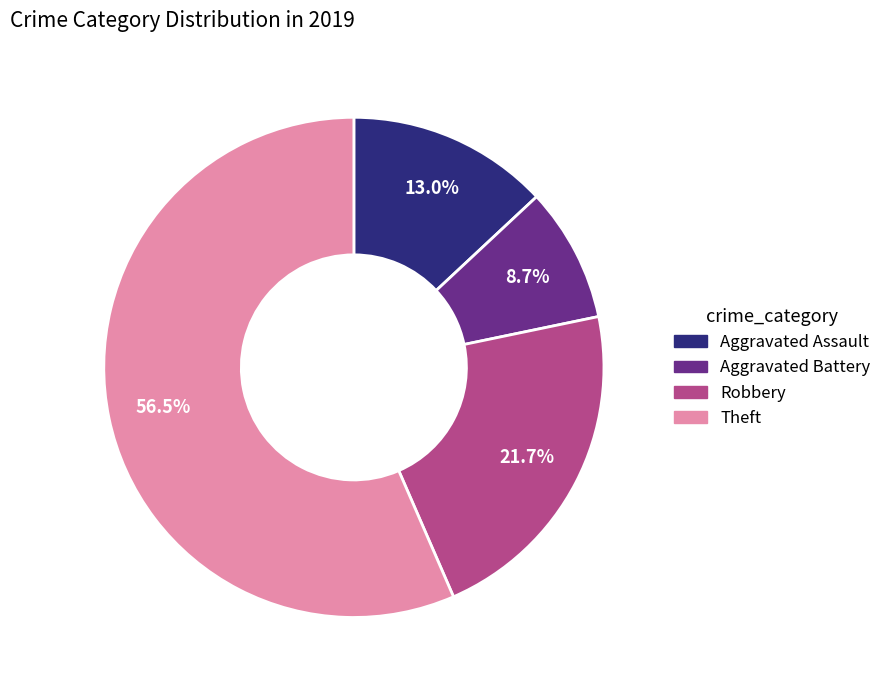

To the nearest percent, what is the average slice percentage?

25%